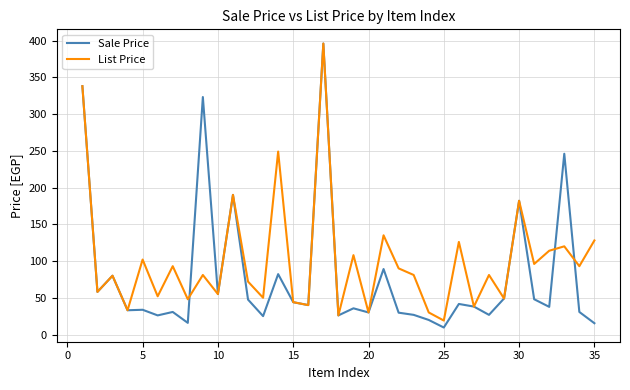

What is the maximum value for Sale Price?

396.0